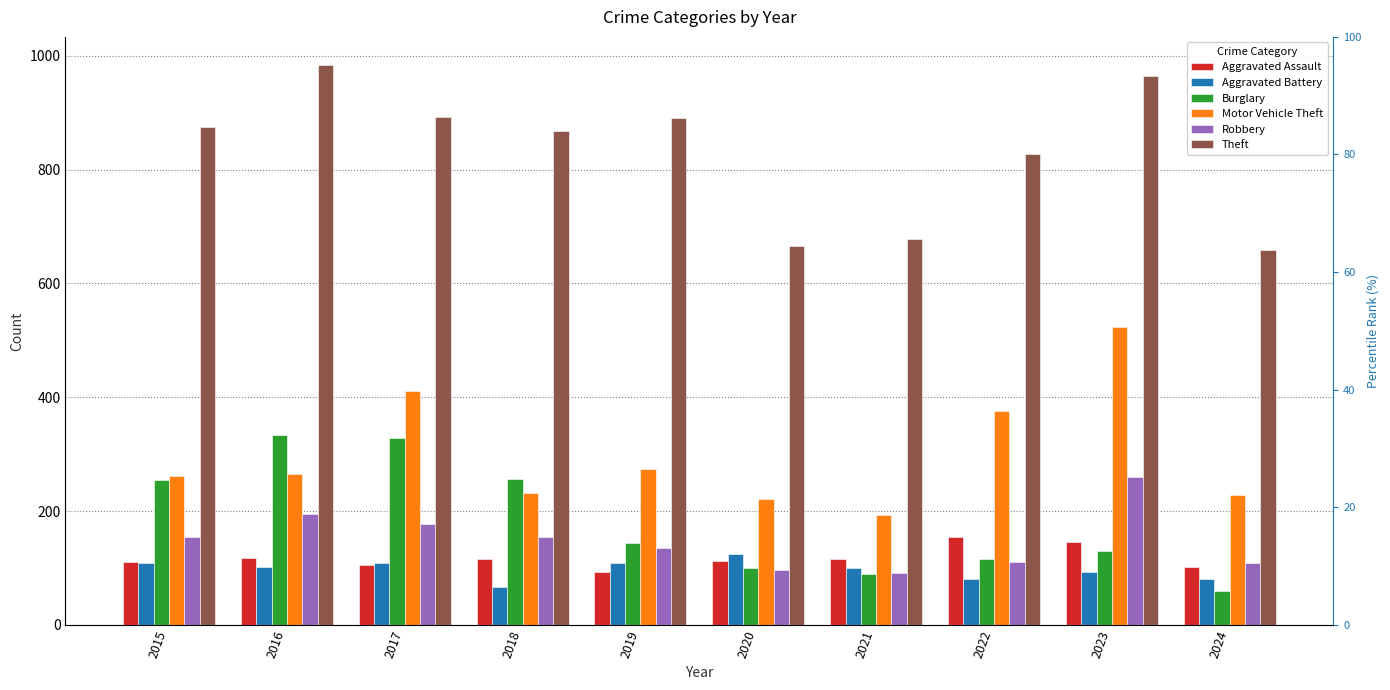

What is the minimum value shown in the chart?

59